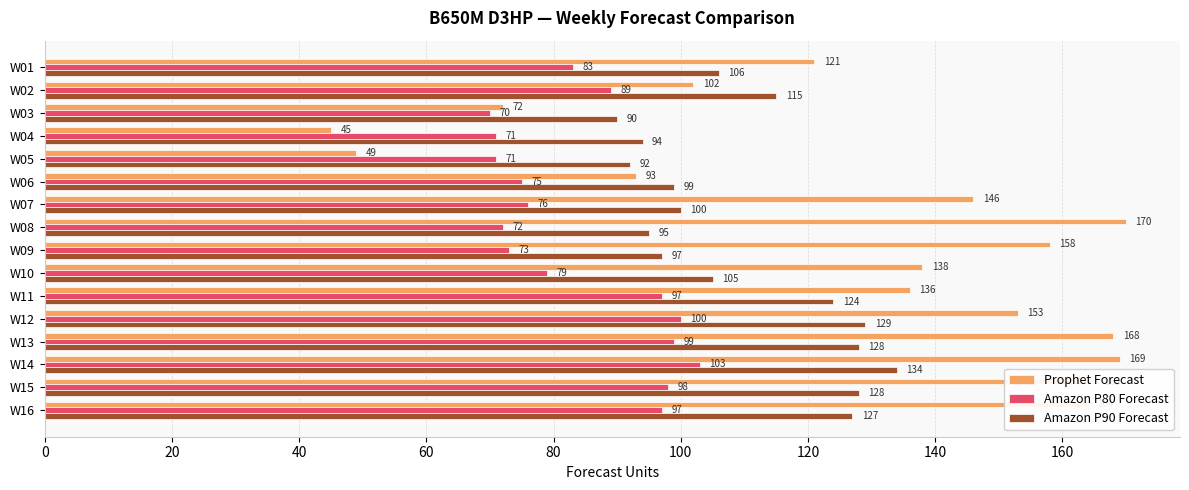

What is the difference between the Amazon P80 Forecast values at W14 and W04?

32